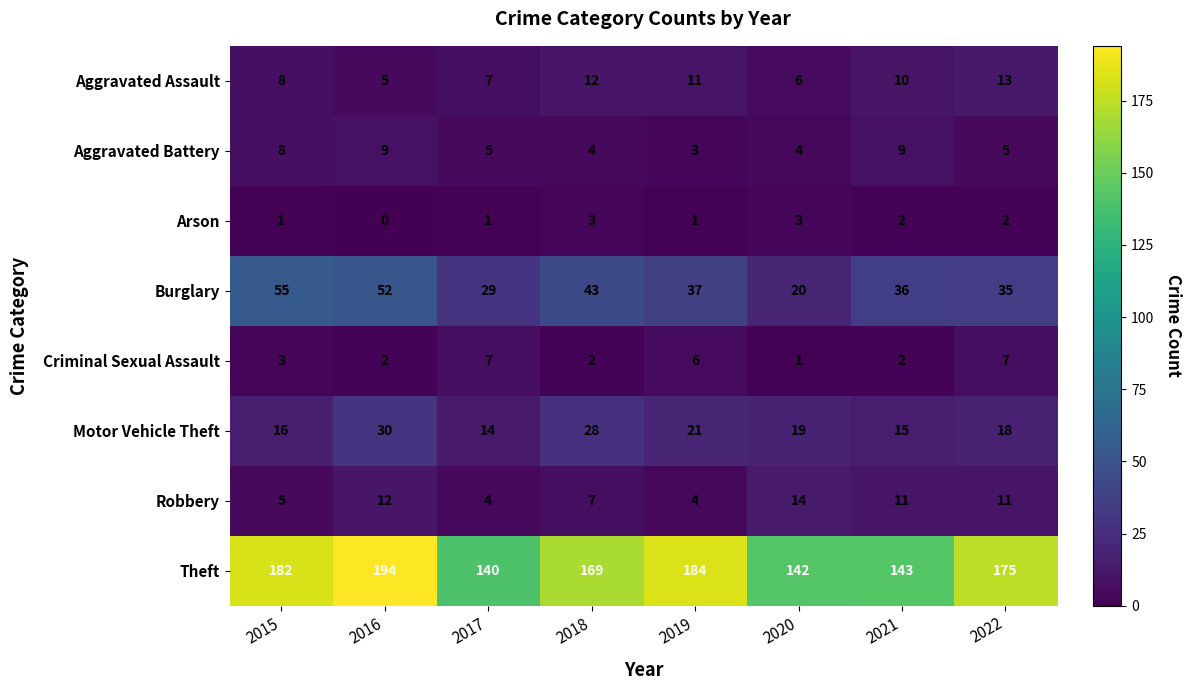

What is the difference between the maximum and minimum values in the Burglary series?

35